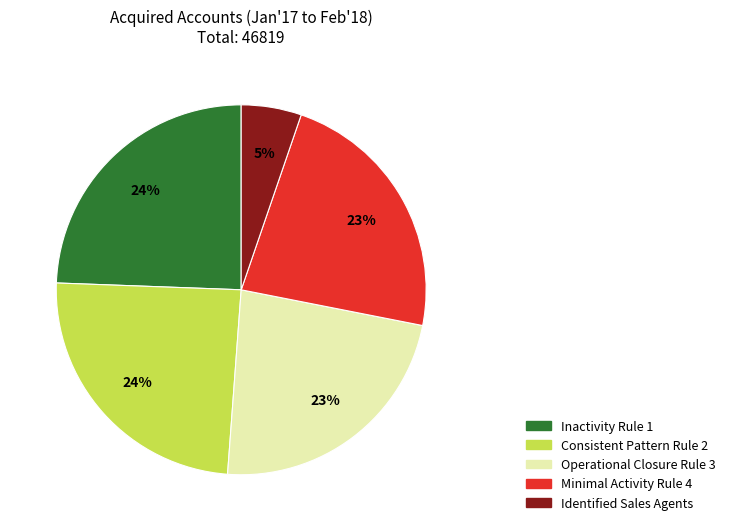

What is the smallest slice in the pie chart?

Identified Sales Agents